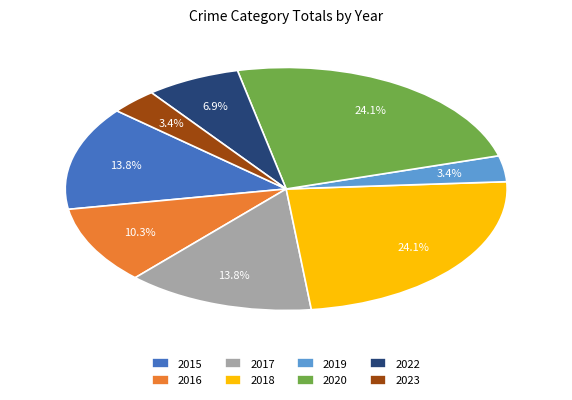

Which has a higher value, 2018 or 2019?

2018